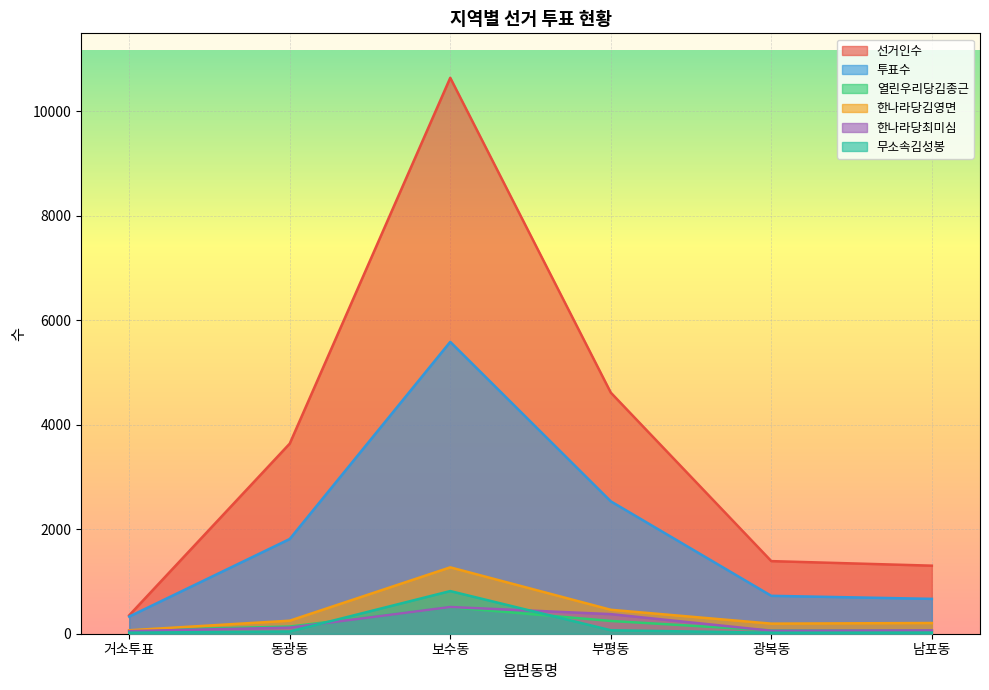

True or false: 한나라당김영면 has a value of 193 at 광복동.

True